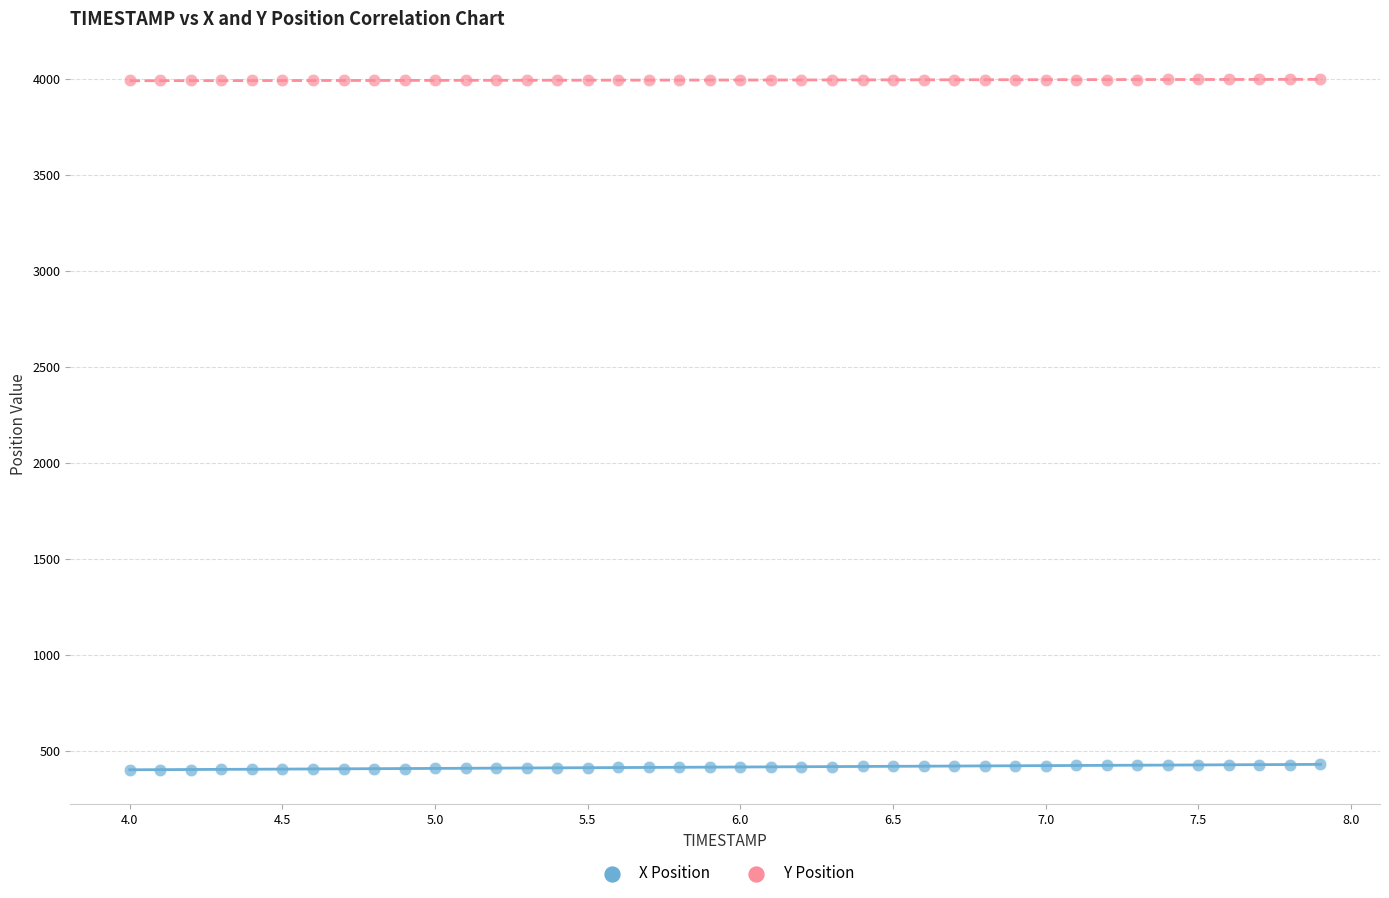

Which series contains the lowest Y value?

X Position